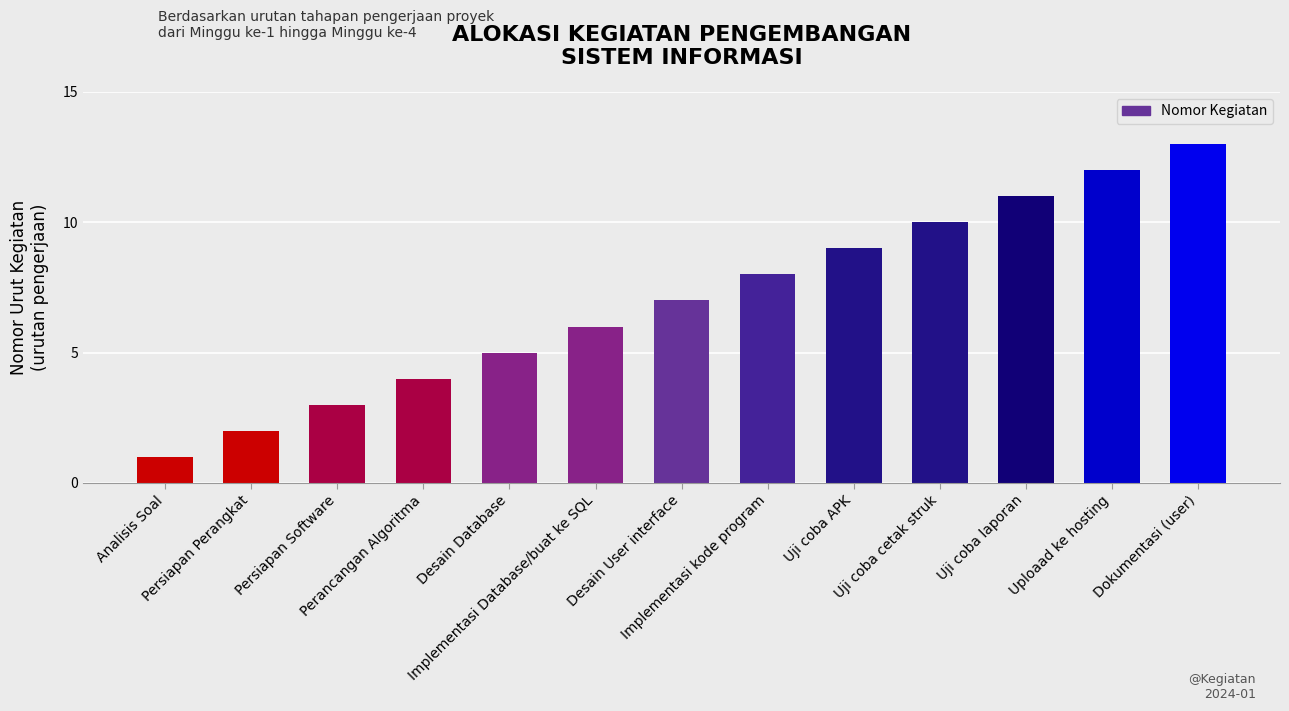

Rank the categories by value from lowest to highest.

Analisis Soal, Persiapan Perangkat, Persiapan Software, Perancangan Algoritma, Desain Database, Implementasi Database/buat ke SQL, Desain User interface, Implementasi kode program, Uji coba APK, Uji coba cetak struk, Uji coba laporan, Uploaad ke hosting, Dokumentasi (user)